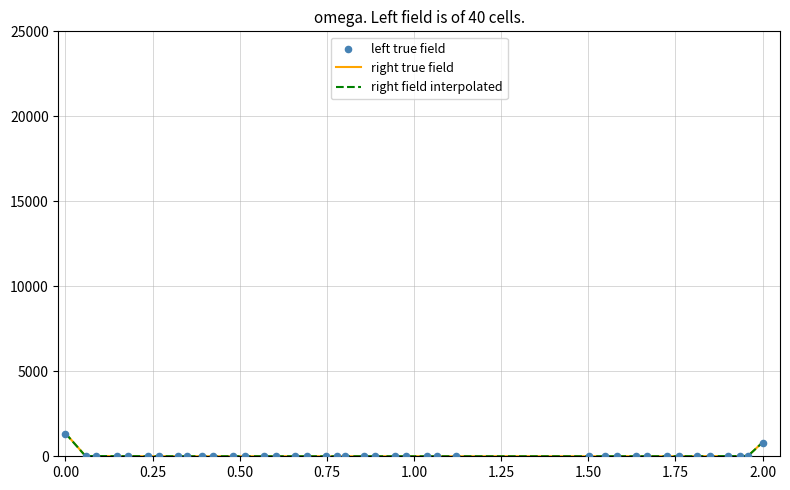

Which series contains the highest Y value?

right true field